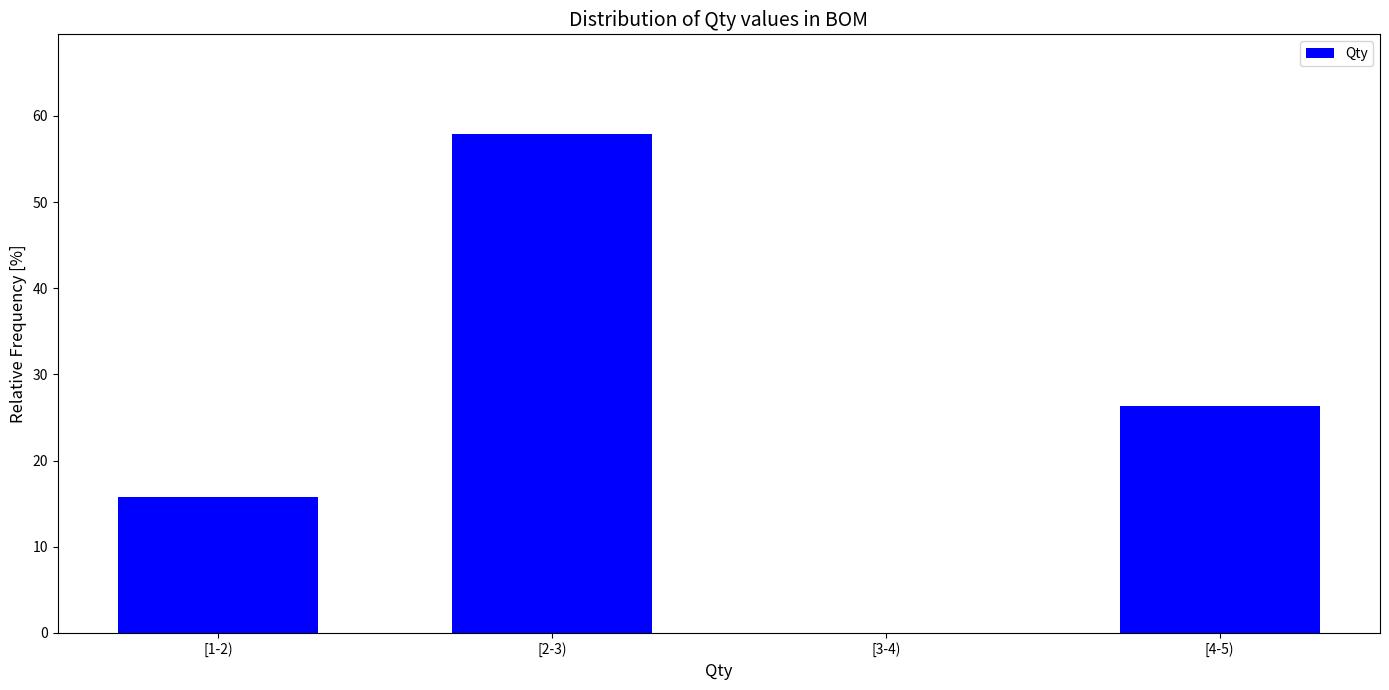

Reading right to left, extract all data points from this chart.

[4-5)=26.3	[3-4)=0.0	[2-3)=57.9	[1-2)=15.8